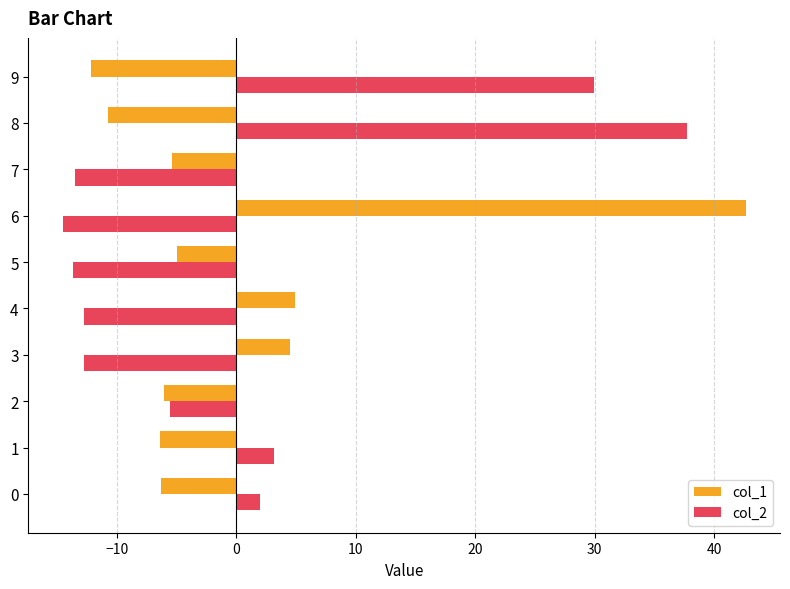

What is the minimum value shown in the chart?

-14.5